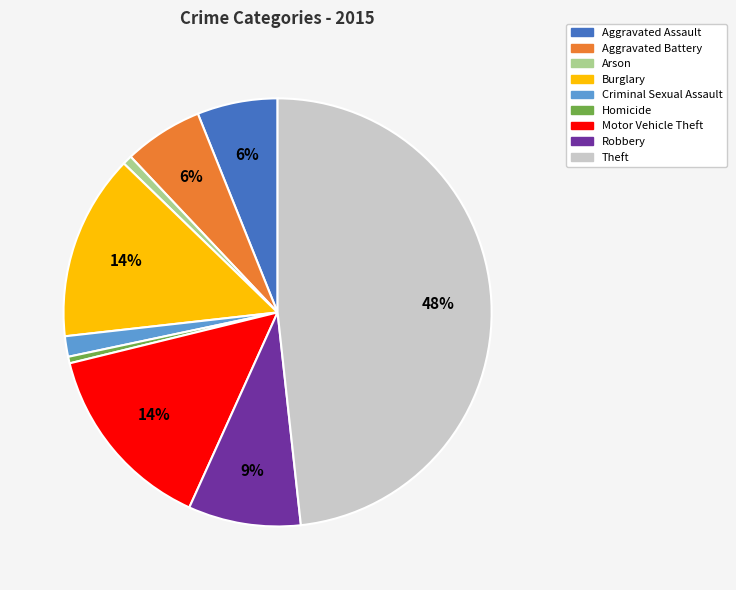

Between Aggravated Assault and Homicide, which is larger?

Aggravated Assault